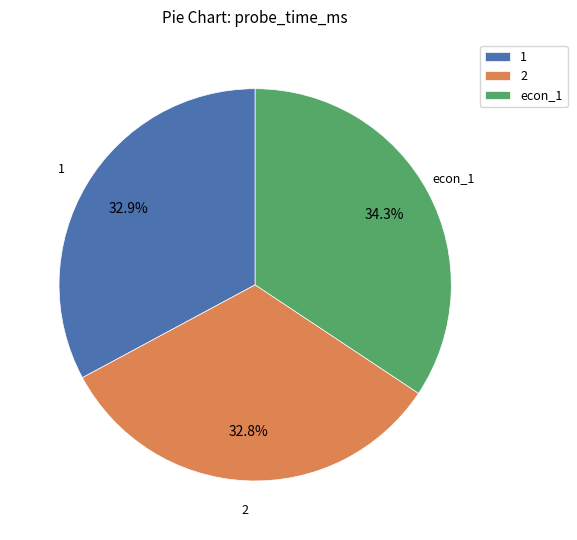

Does 2 represent more than half of the total?

No